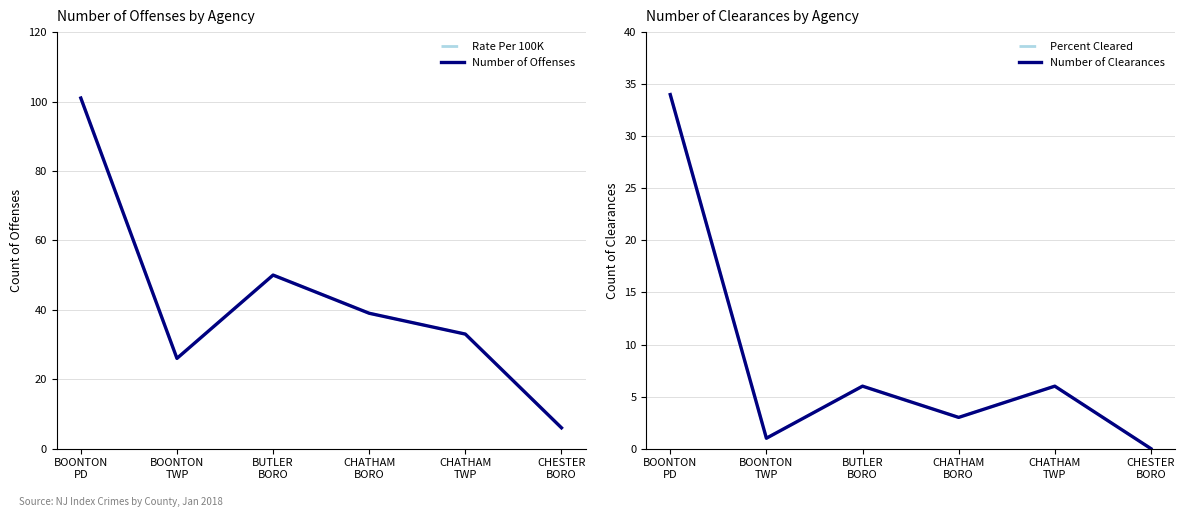

What is the label of the 5th point from the right?

BOONTON
TWP